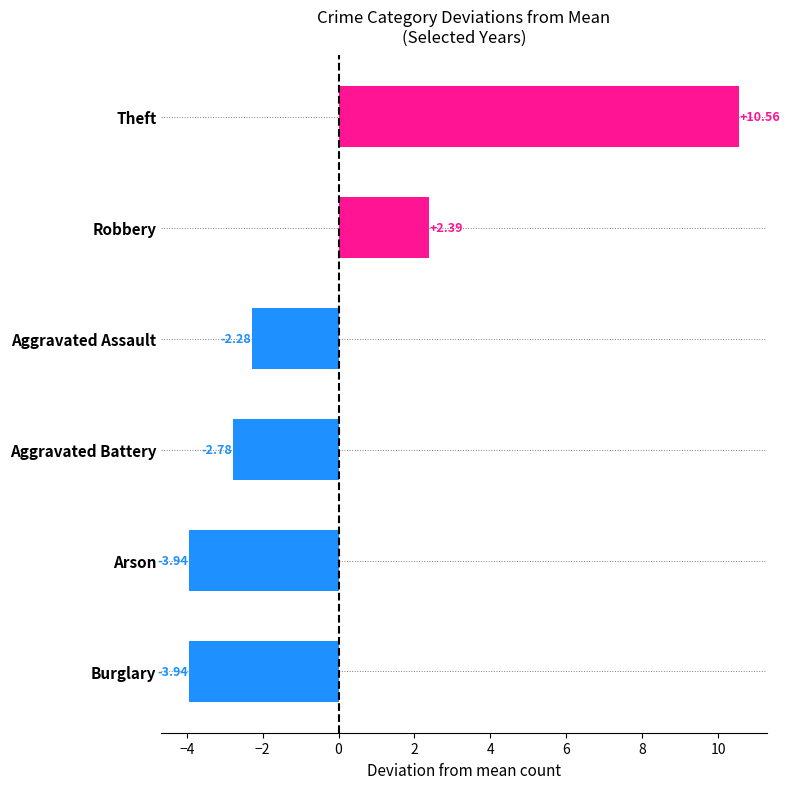

What is the difference between the maximum and minimum values?

14.5